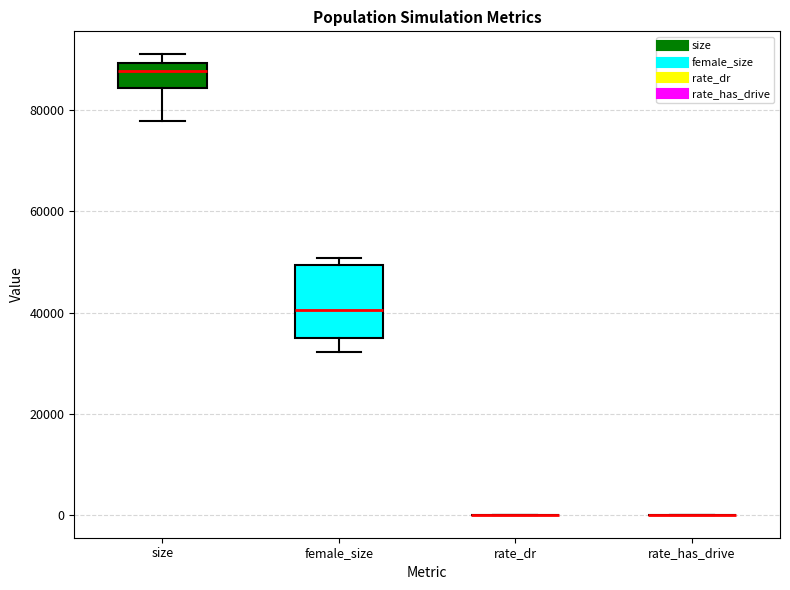

Reading left to right, transcribe this box plot: for each box, give where its median line is, the range the box spans, and where its two whiskers end, as read against the y-axis. The values are not printed on the chart, so give them approximately, as read against the axis.

size: median 88000, box 84000 to 90000, whiskers 78000 to 92000
female_size: median 40000, box 34000 to 50000, whiskers 32000 to 50000 (just above the box's upper edge)
rate_dr: box collapsed to a line at 0, whiskers 0 to 0
rate_has_drive: box collapsed to a line at 0, whiskers 0 to 0